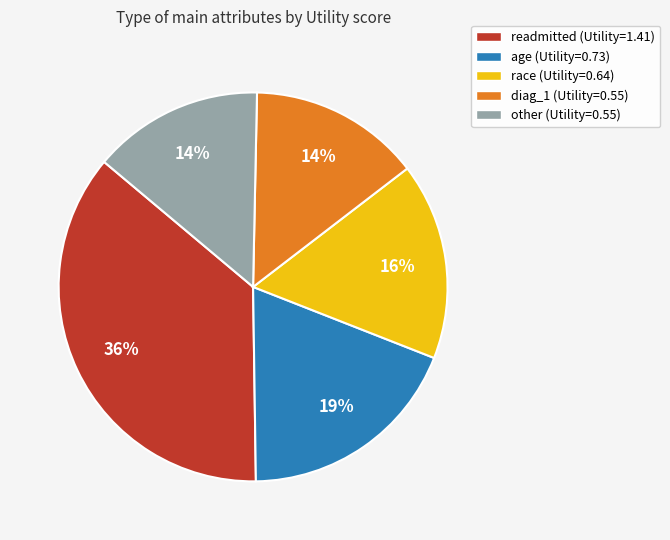

To the nearest percent, what portion does readmitted represent?

36%